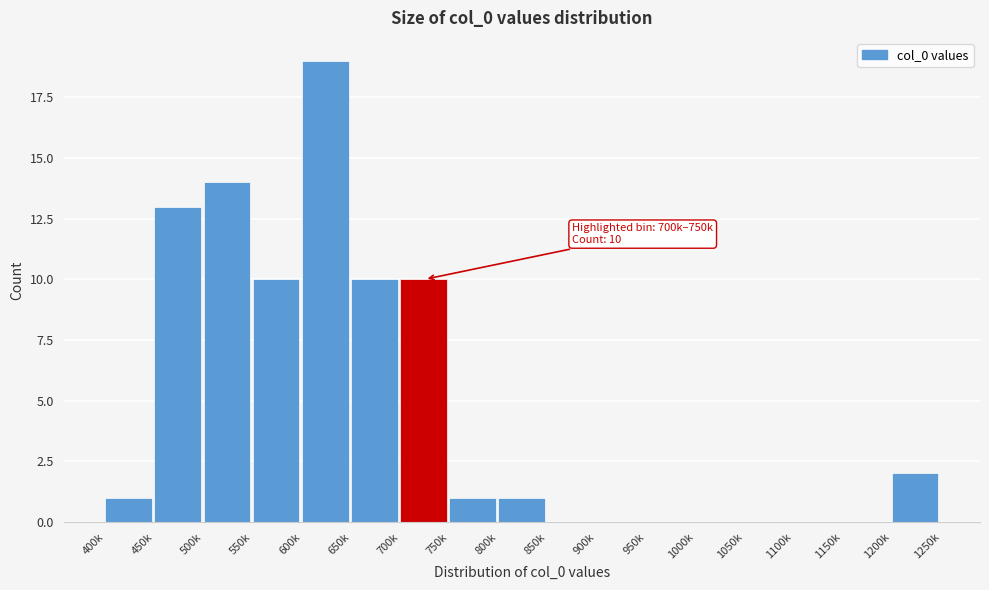

Reading right to left, extract all data points from this chart.

1200k=2	1150k=0	1100k=0	1050k=0	1000k=0	950k=0	900k=0	850k=0	800k=1	750k=1	700k=10	650k=10	600k=19	550k=10	500k=14	450k=13	400k=1